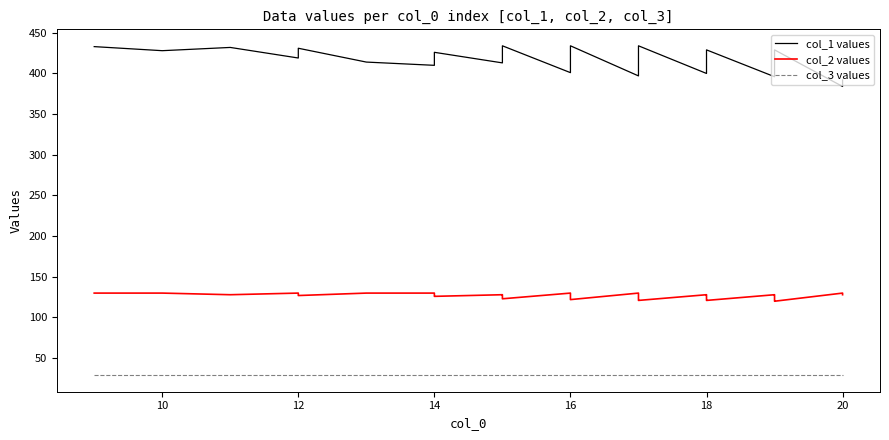

List the series in order of their overall mean, lowest first.

col_3 values, col_2 values, col_1 values